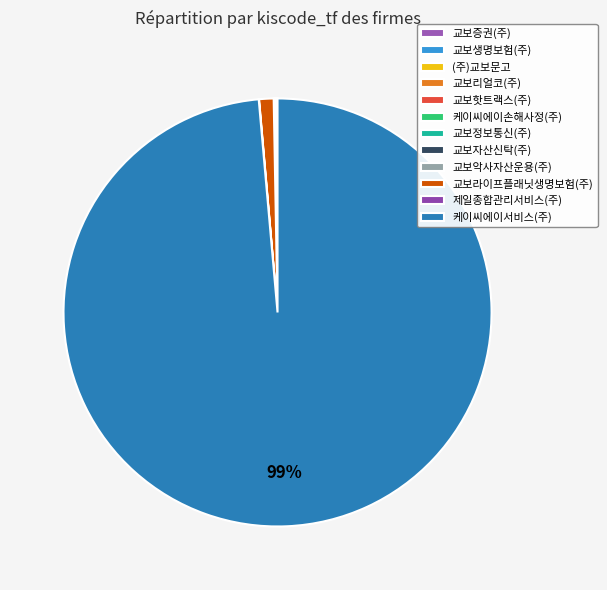

To the nearest percent, what is the difference between the largest and smallest slice percentages?

99%